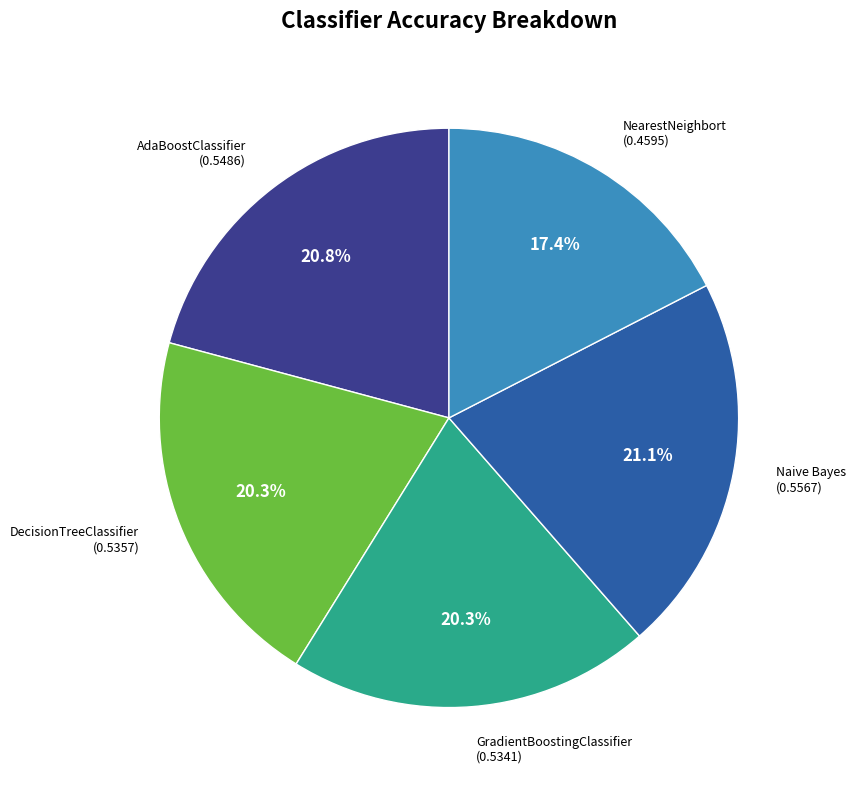

To the nearest percent, what portion does DecisionTreeClassifier represent?

20%